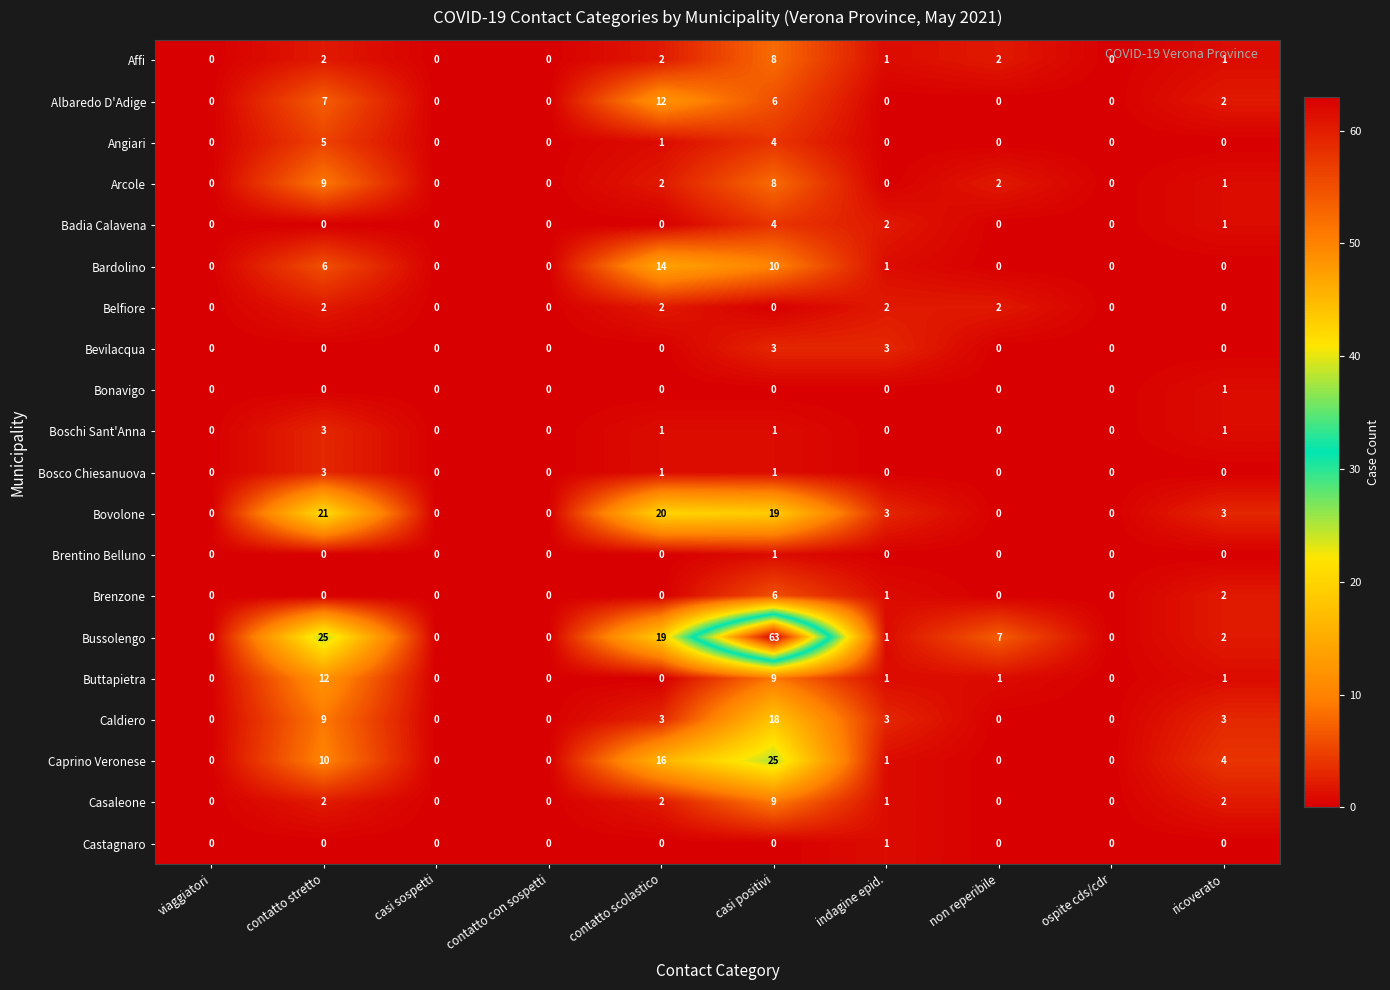

How many Brentino Belluno values are between 0 and 1?

10